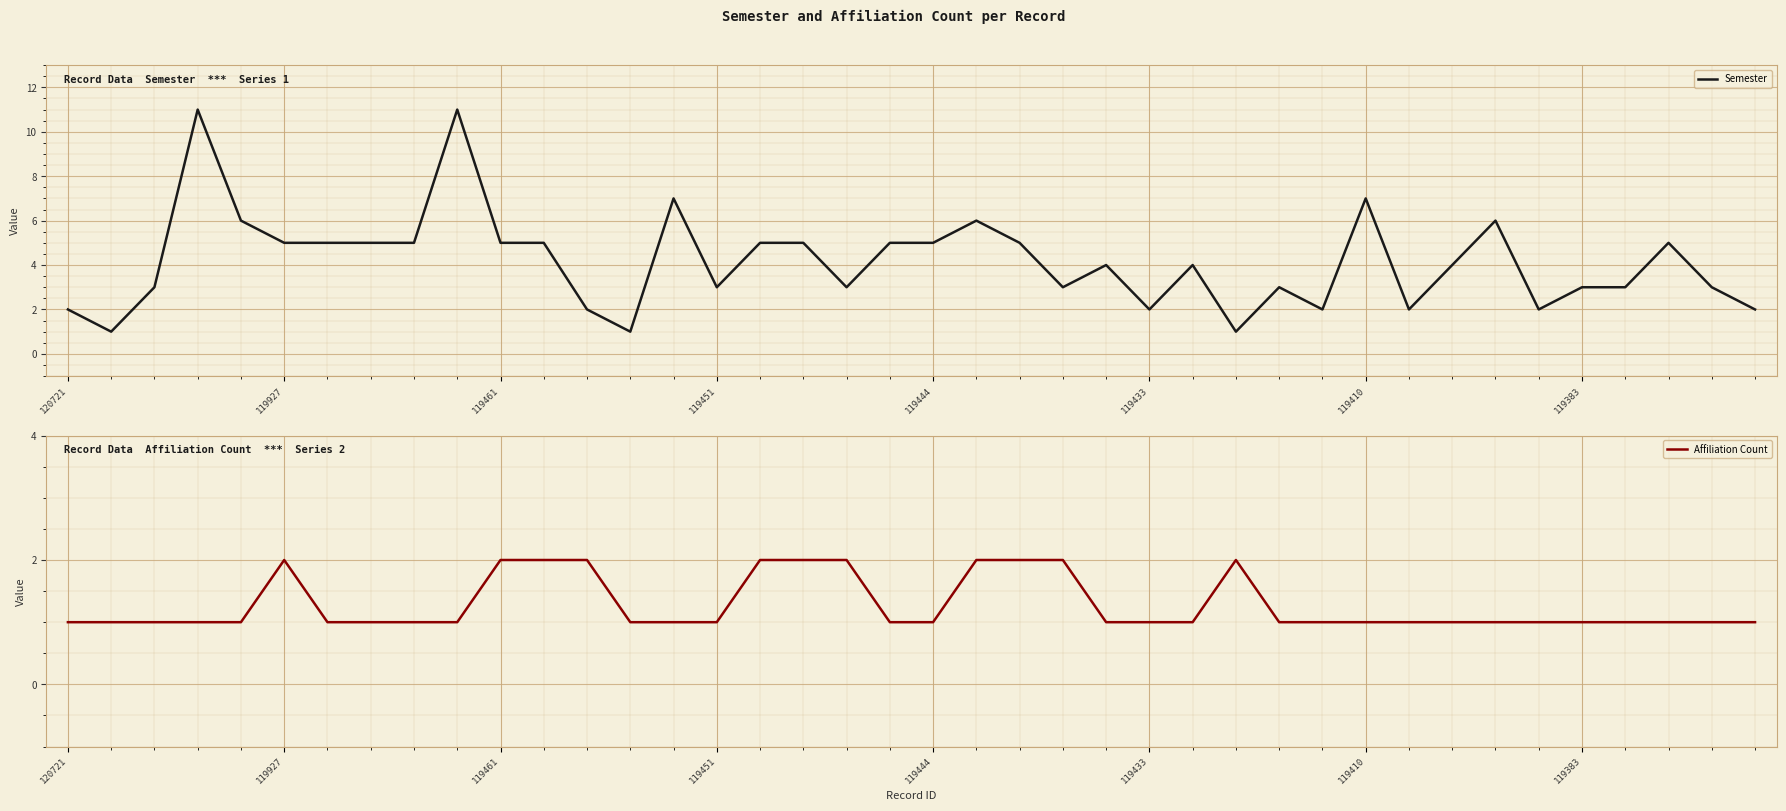

True or false: Semester has a value of 8 at 119461.

False